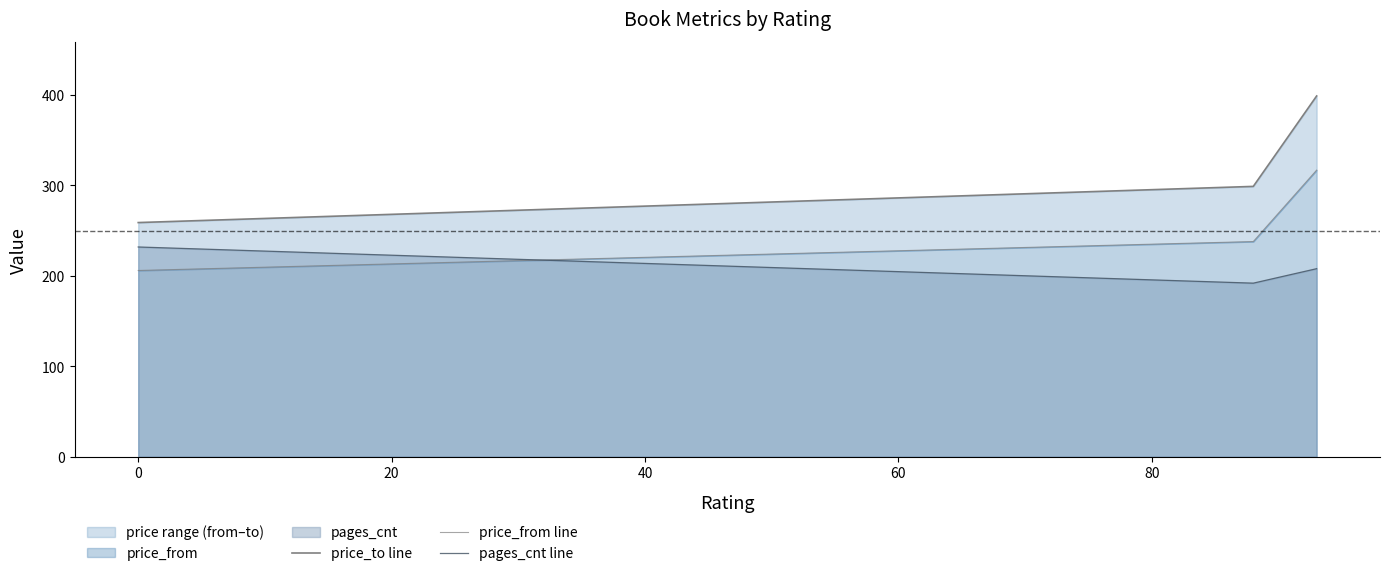

What is the minimum value for pages_cnt line?

192